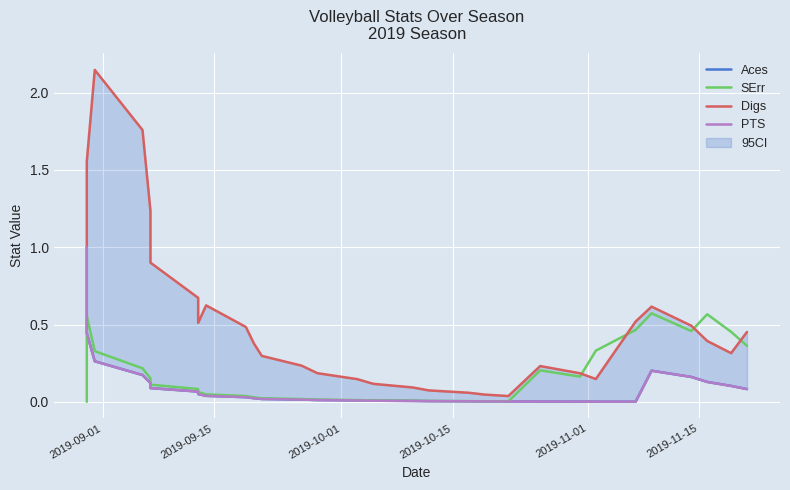

How many intersections are there between Aces and SErr?

1